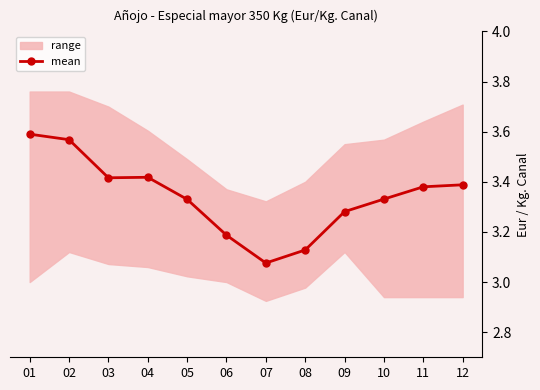

True or false: the data shows 3.4 at 12.

True